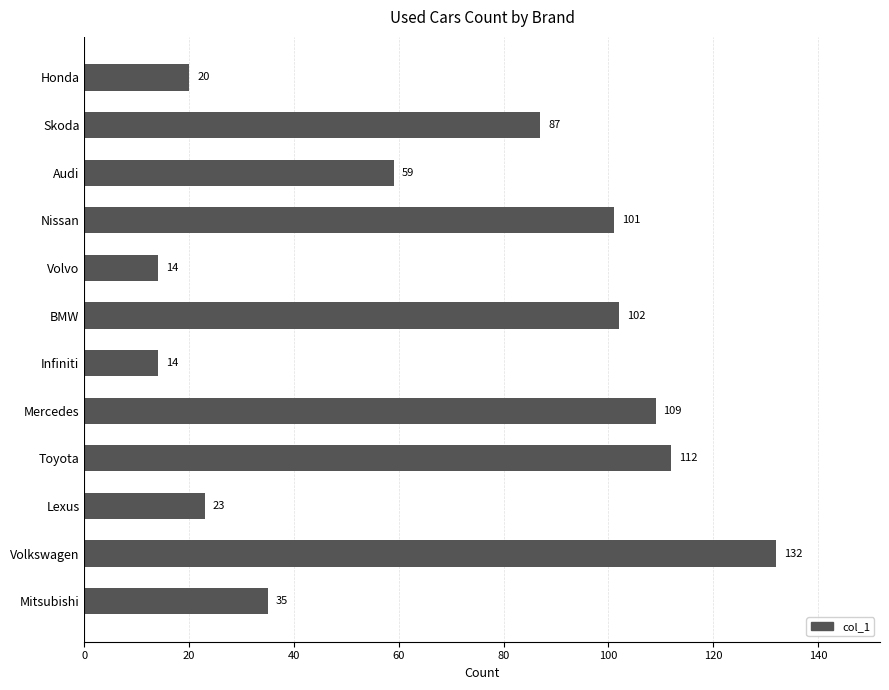

What is the average value?

67